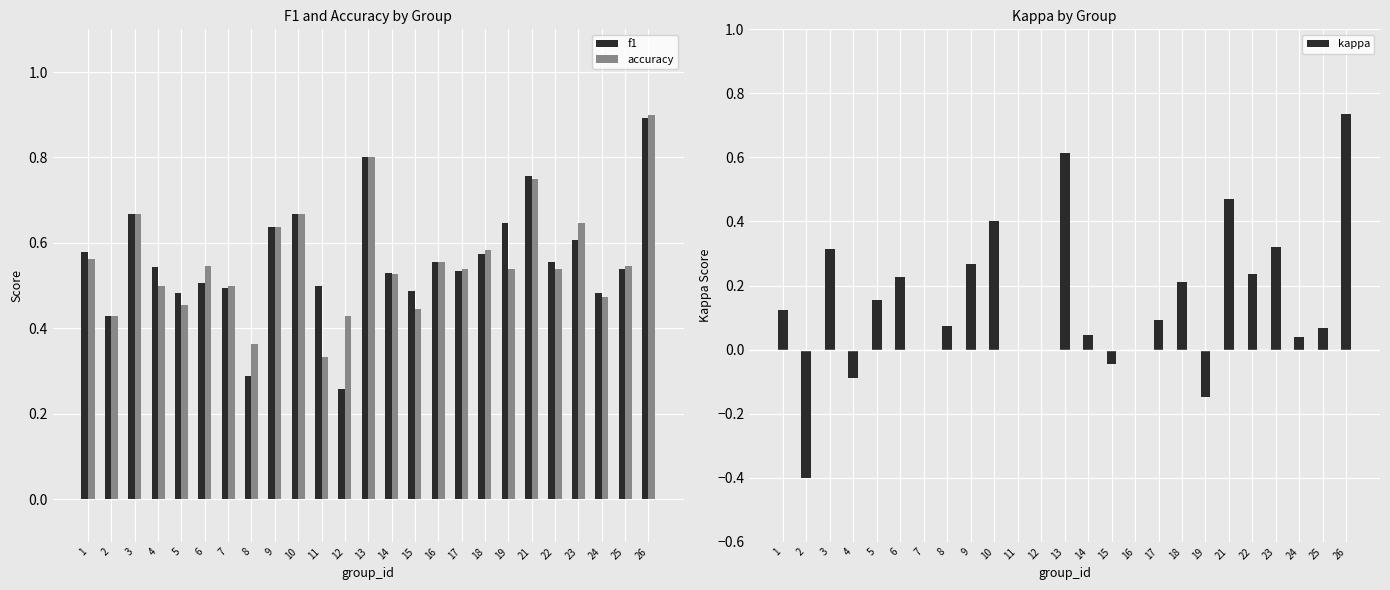

Which series has the widest spread of values?

kappa